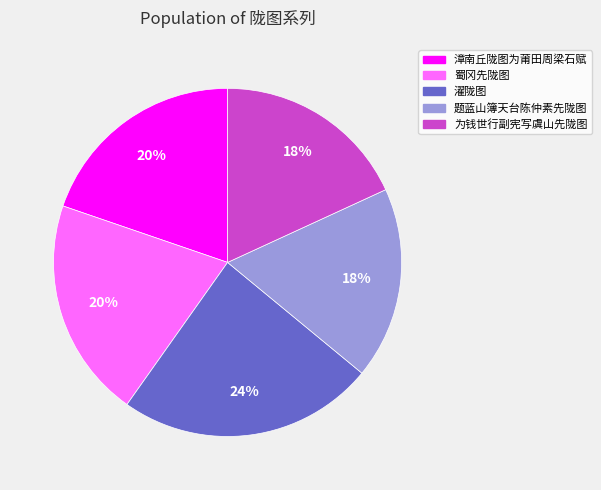

To the nearest percent, what is the combined percentage of 漳南丘陇图为莆田周梁石赋 and 题蓝山簿天台陈仲素先陇图?

38%